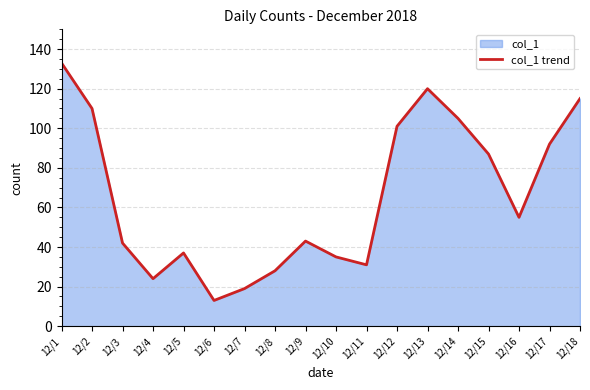

Does the chart have visible grid lines?

Yes